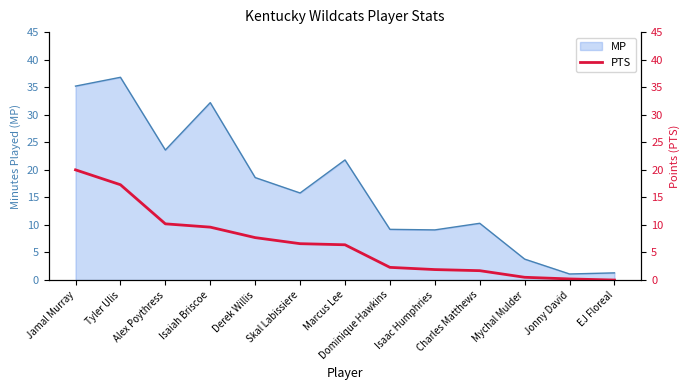

Where does the MP series first go above 15?

Jamal Murray